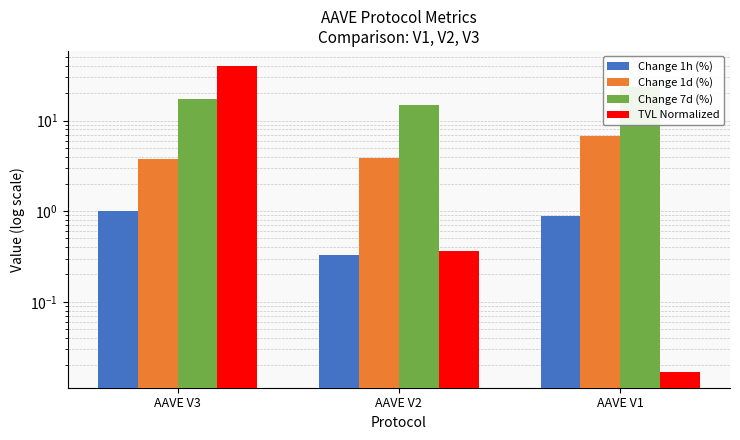

The Change 7d (%) series shows 12.9 at AAVE V1. True or false?

False